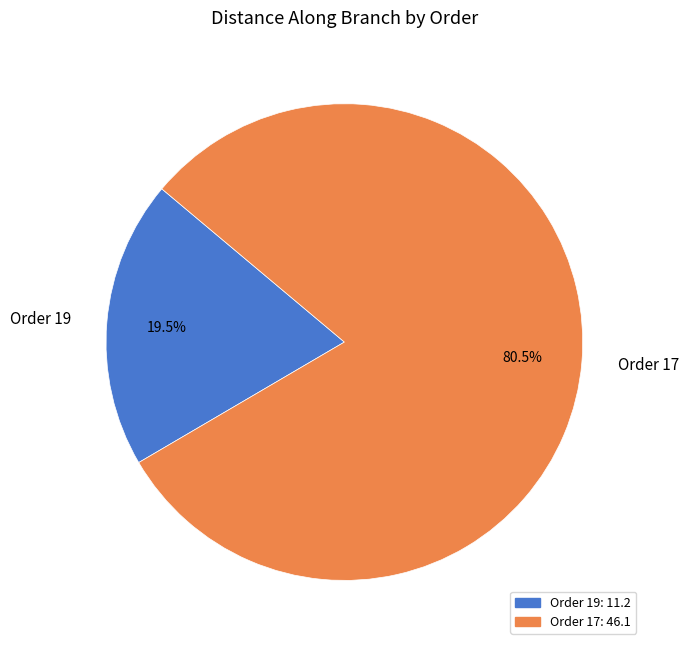

Which category has the smallest portion of the pie?

Order 19